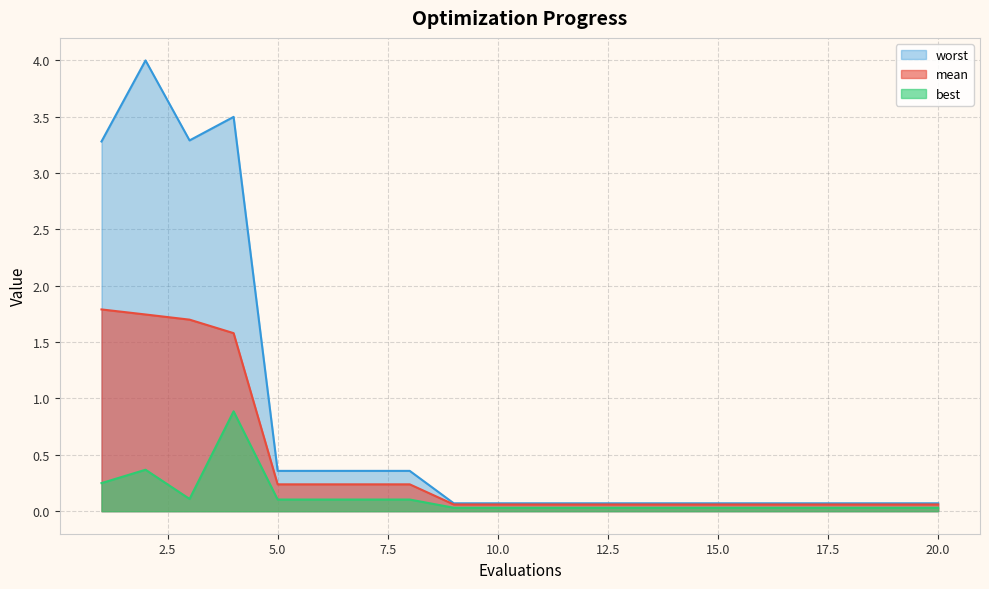

What are all the series names shown in the legend?

worst, mean, best